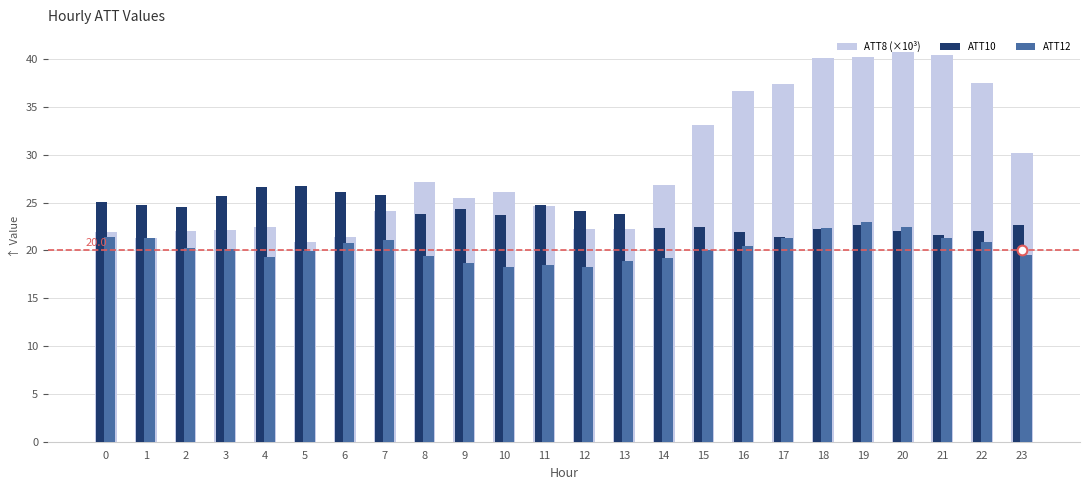

The ATT8 (×10³) series shows 24.8 at 22. True or false?

False